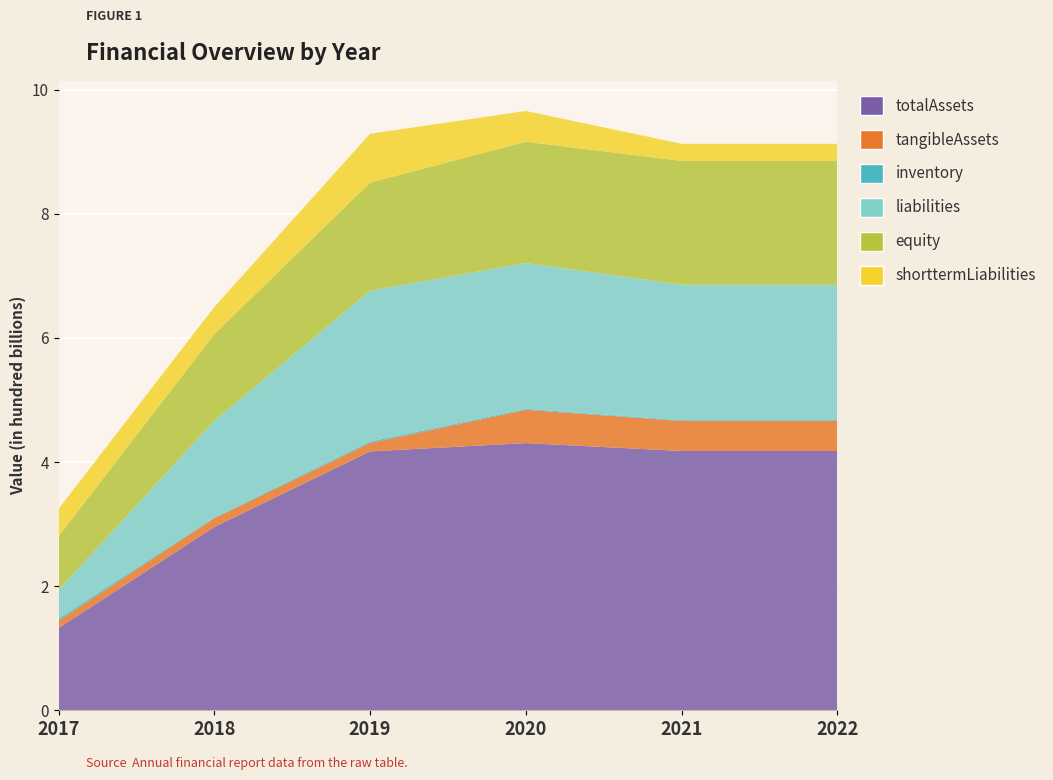

Reading left to right, transcribe all the data shown in this chart.

totalAssets: 132360740288	295290655262	417115754762	430474141204	417763972033	417763972033
tangibleAssets: 11917752620	14024326882	13347575049	53653040485	48390334981	48390334981
inventory: 3560908045	1316310068	2469990041	1458401506	1183934821	1183934821
liabilities: 45777133922	155803289111	243106429832	234989984649	218284183733	218284183733
equity: 86583606366	139487366151	174009324930	195484156555	199479788300	199479788300
shorttermLiabilities: 44145133922	43790532781	78751999752	49535065121	27543876633	27543876633